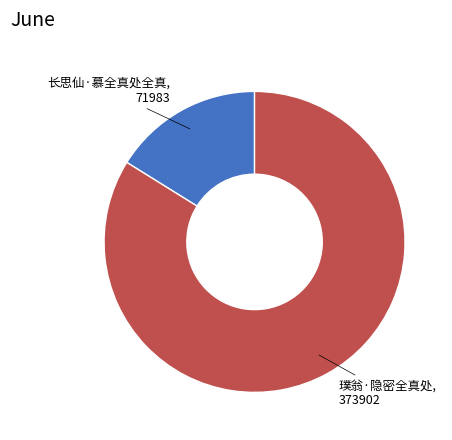

Is there a majority slice in this chart?

Yes